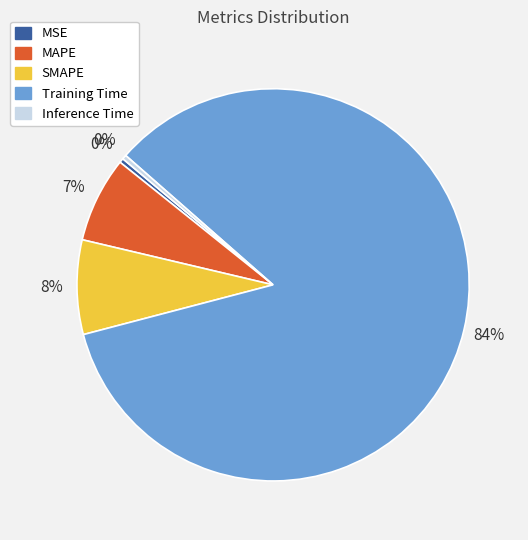

True or false: Inference Time accounts for 0% of the total.

True